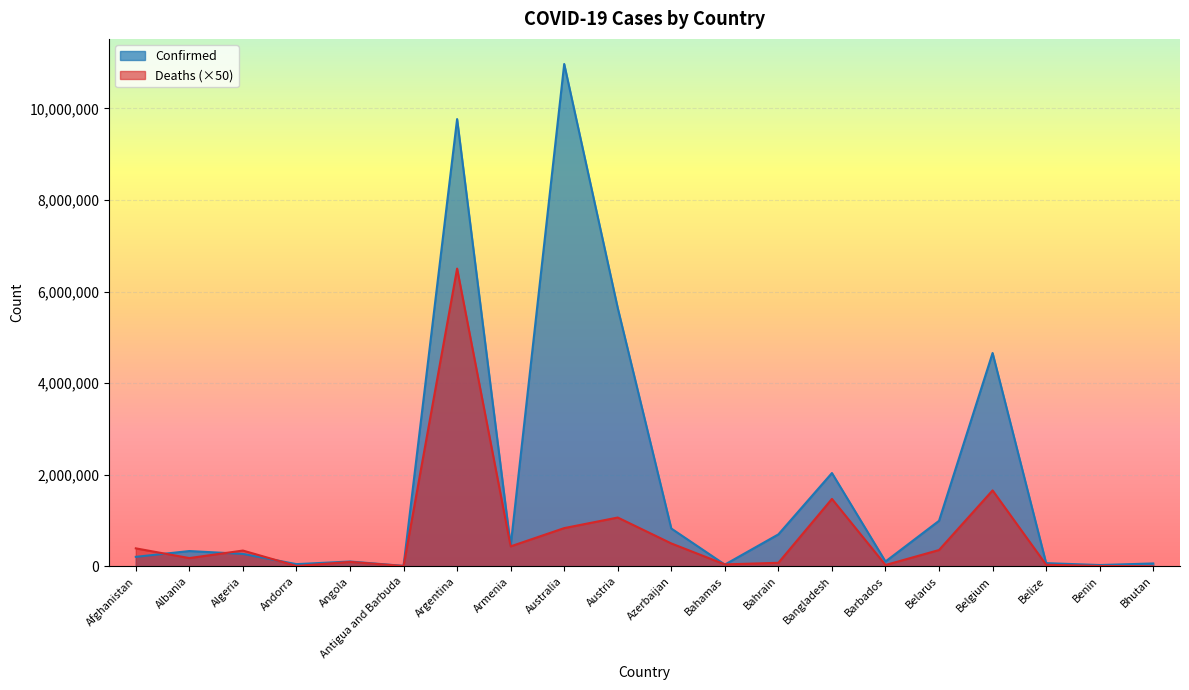

Between Belize and Afghanistan, which is larger?

Afghanistan